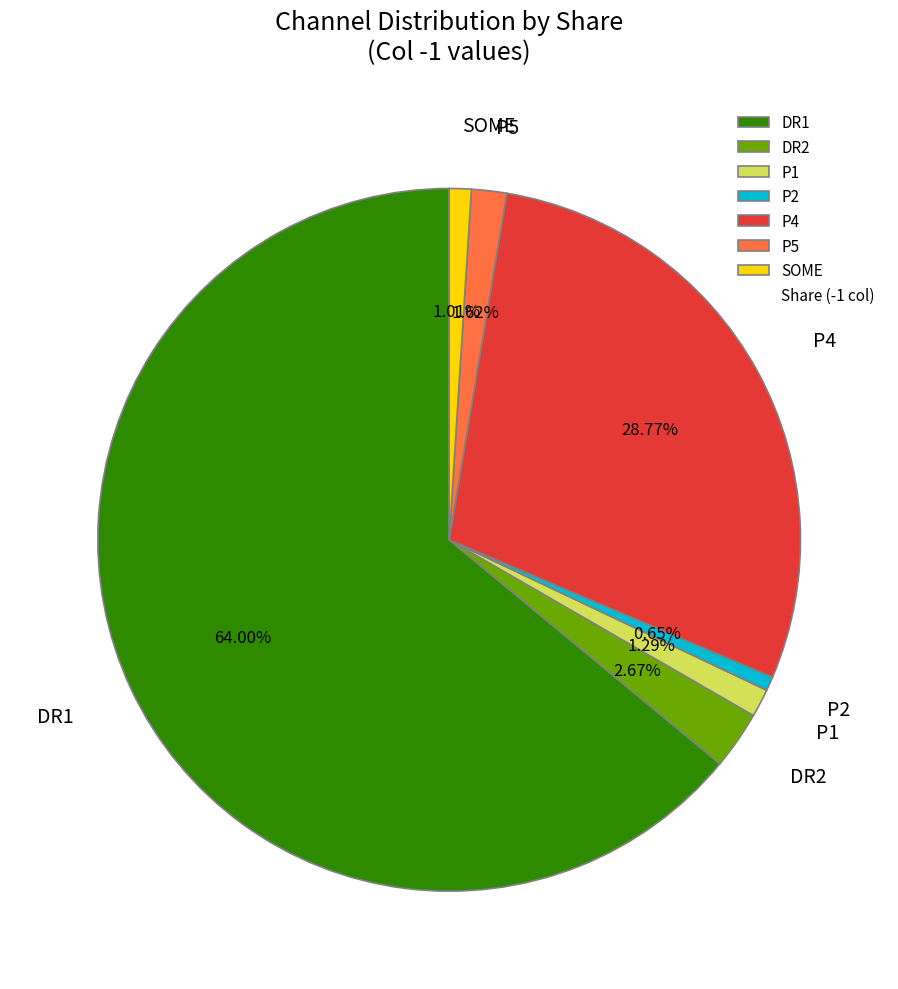

What portion of the pie excludes P1?

98.7%